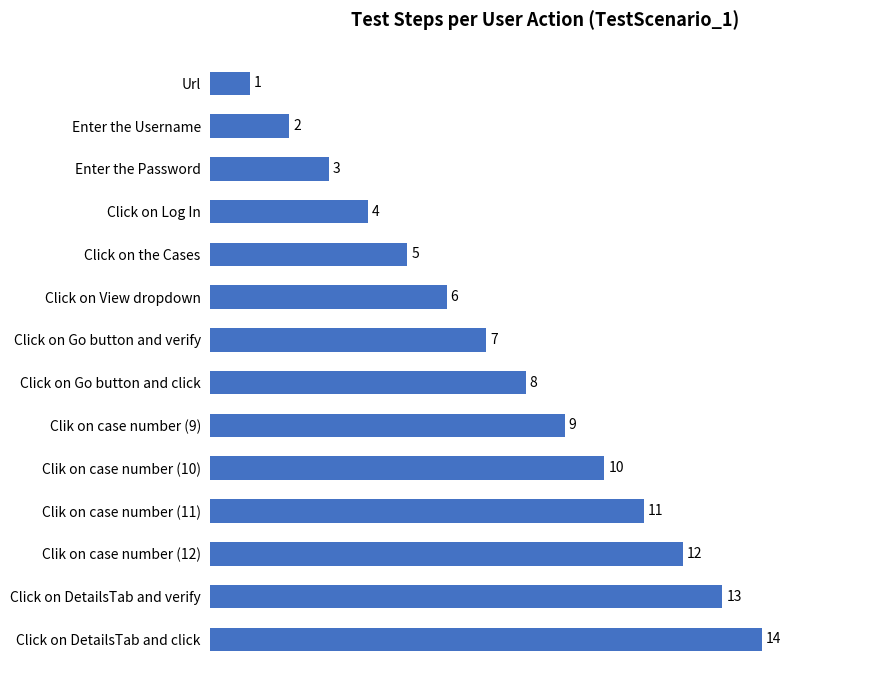

True or false: the data shows 14 at Click on DetailsTab and click.

True